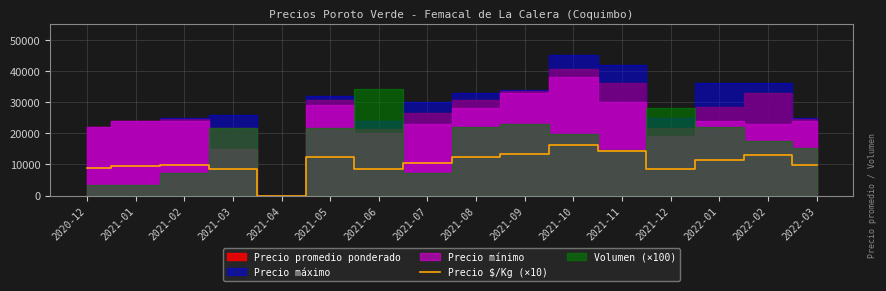

Which label corresponds to the smallest value in the chart?

2021-04